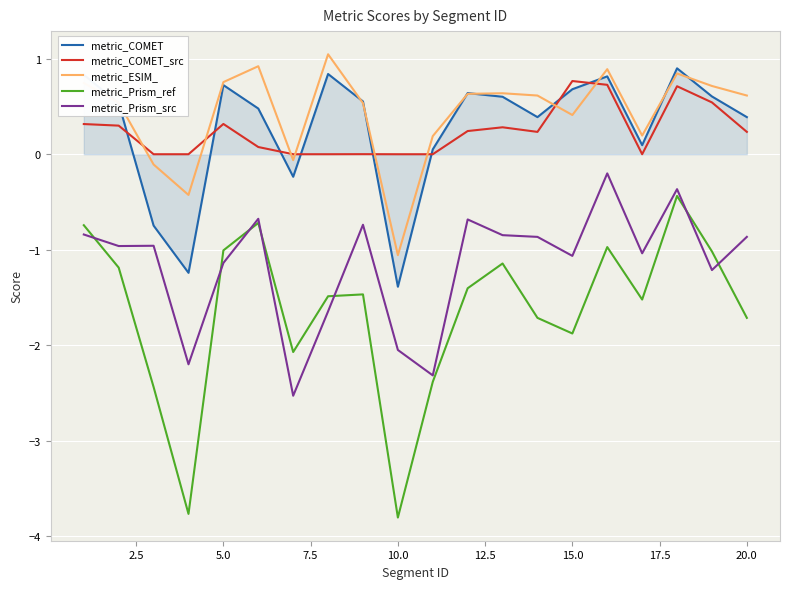

What is the greatest value displayed?

1.0